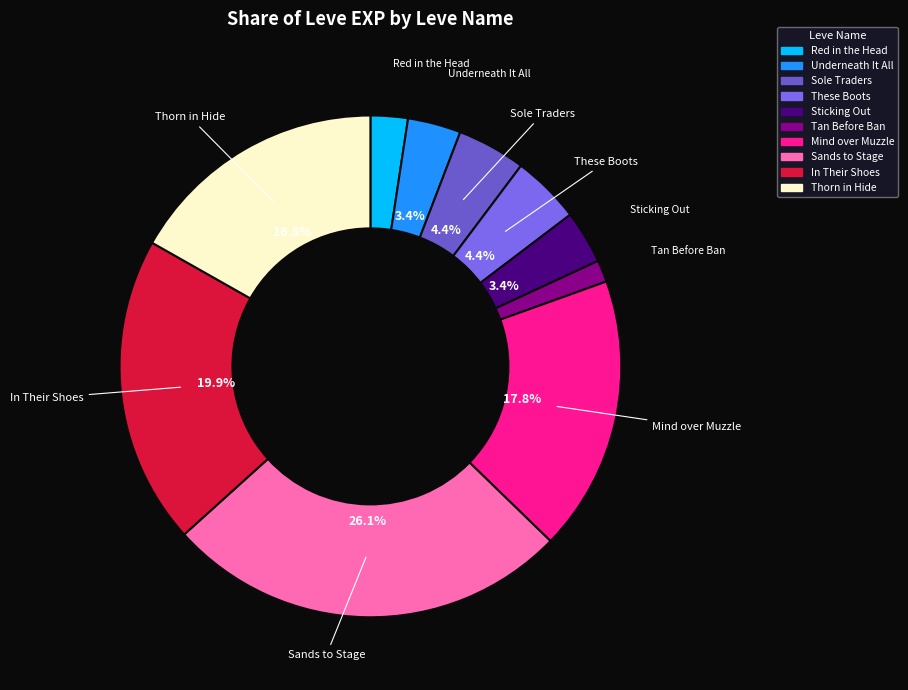

Does any single category account for the majority?

No